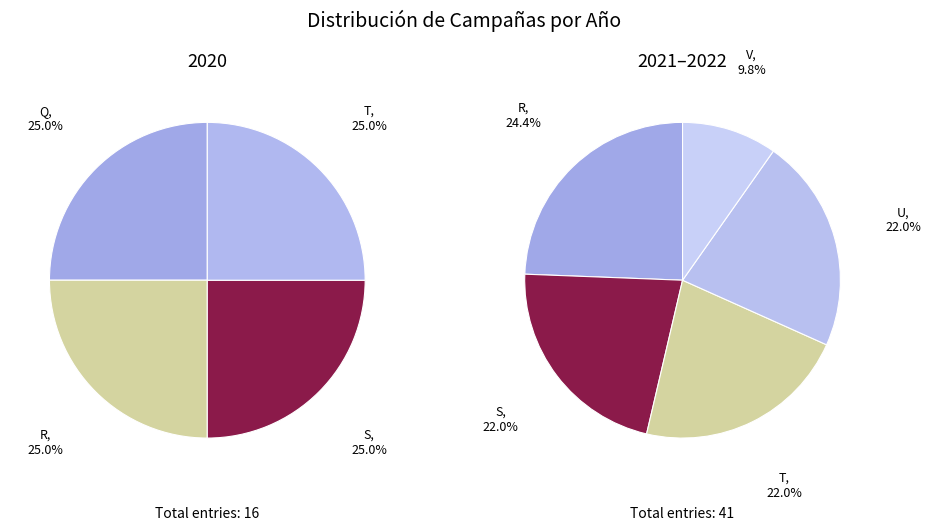

Is V the majority of the pie?

No